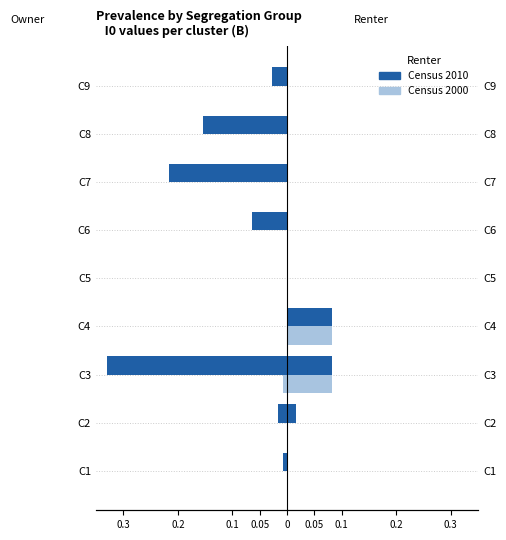

At C3, list the series in order from largest to smallest.

Census 2000, Census 2010